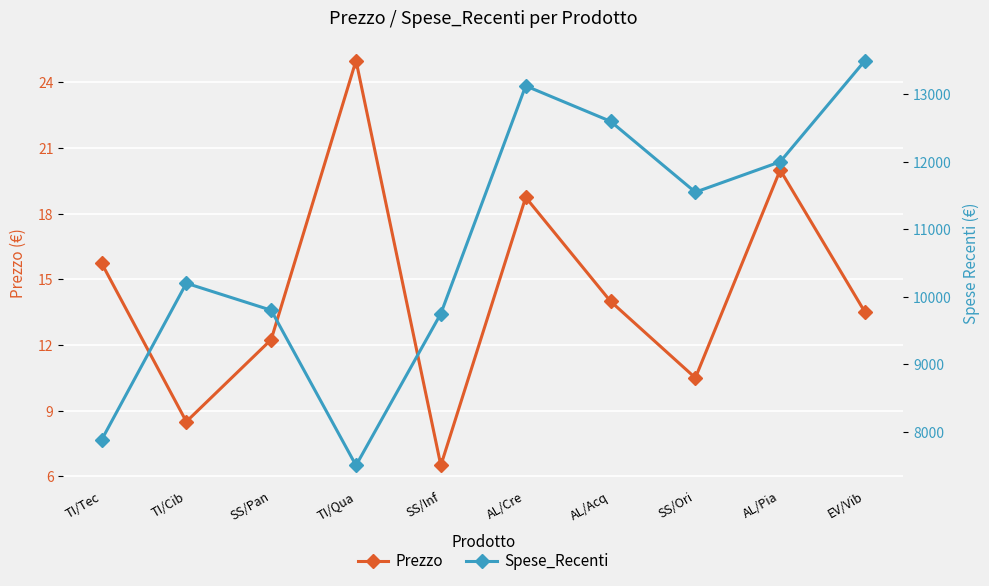

At TI/Cib, list the series in order from smallest to largest.

Prezzo, Spese_Recenti